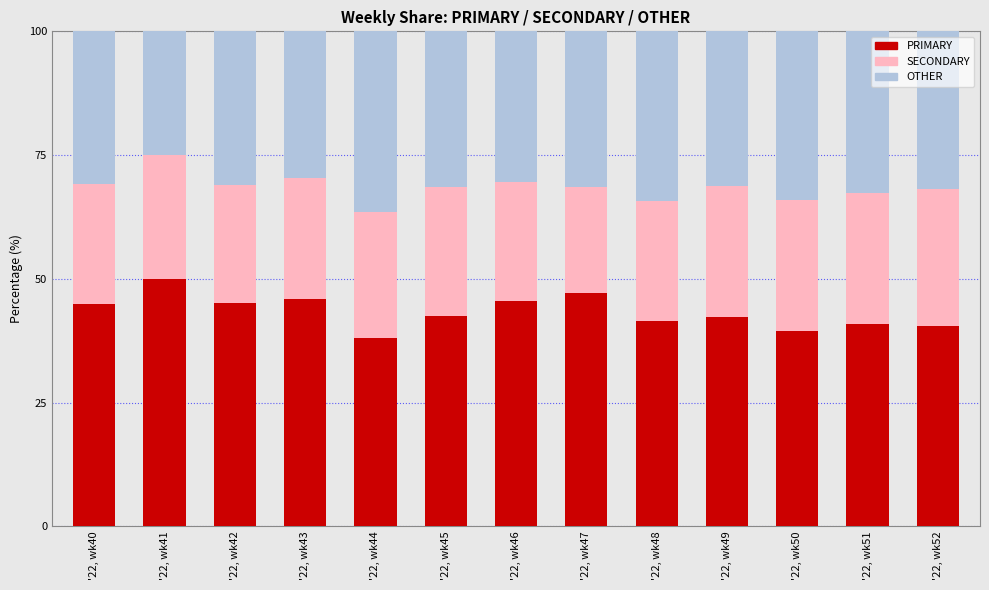

What is the minimum value for PRIMARY?

38.0